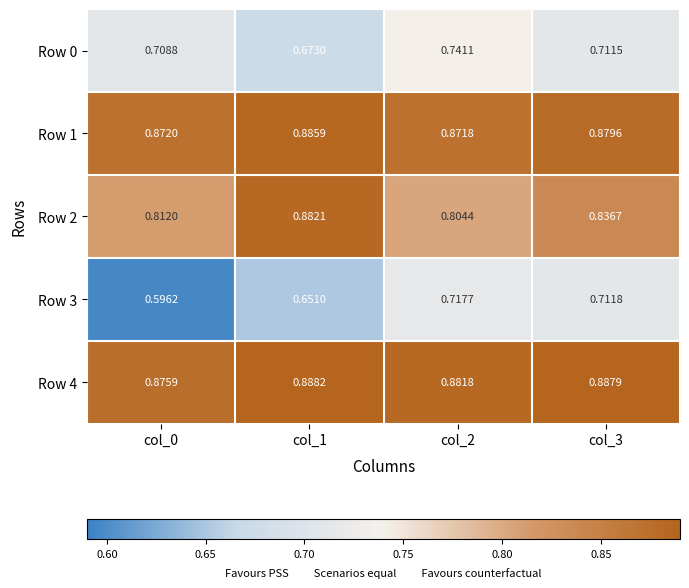

Is the value of Row 1 at col_3 greater than the value of Row 3 at col_2?

Yes